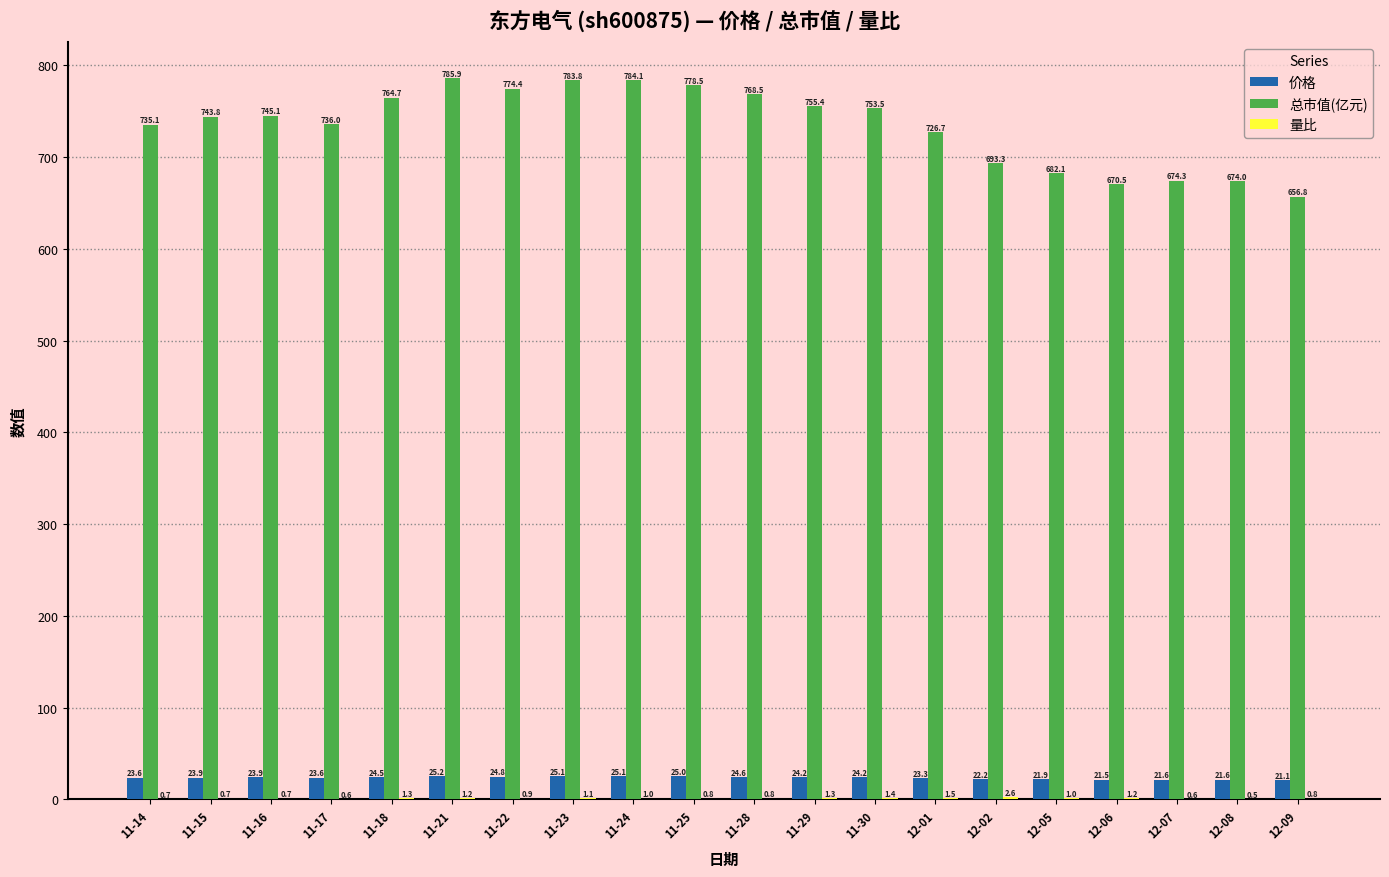

Which series changed the most between 11-24 and 12-08?

总市值(亿元)